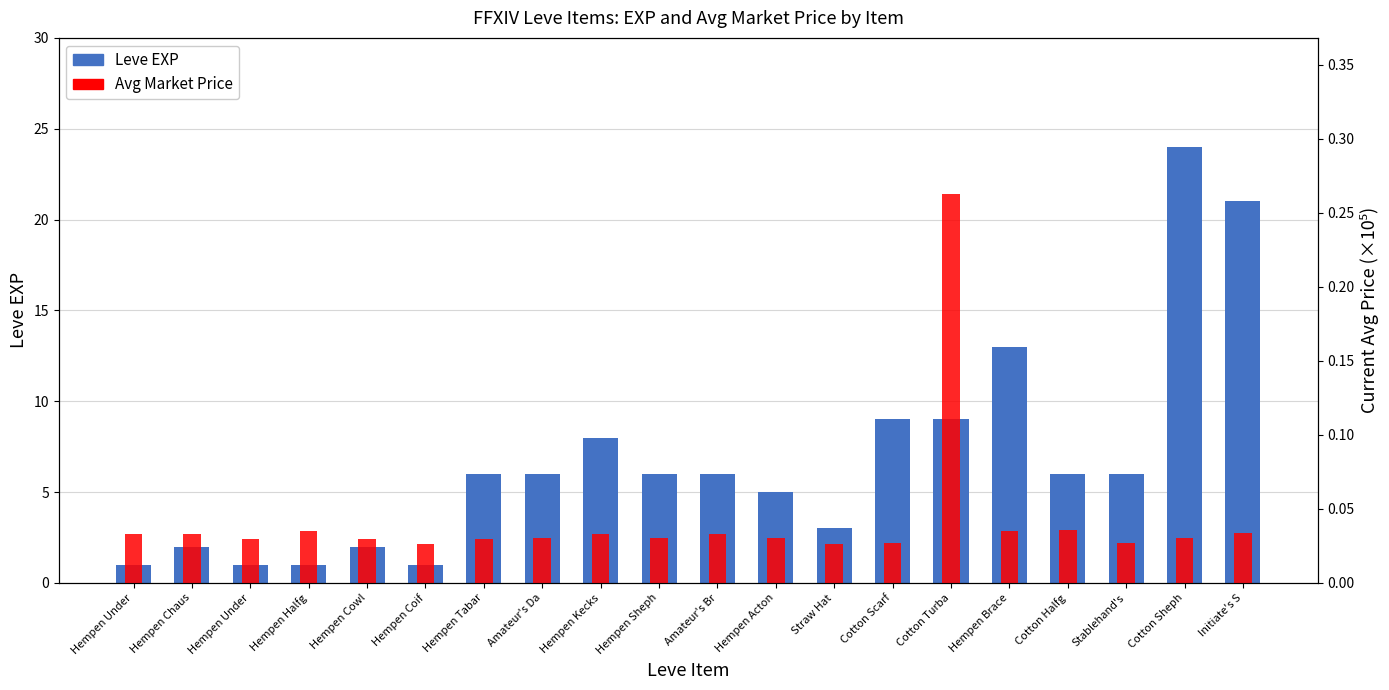

What are all the series names shown in the legend?

Leve EXP, Avg Market Price